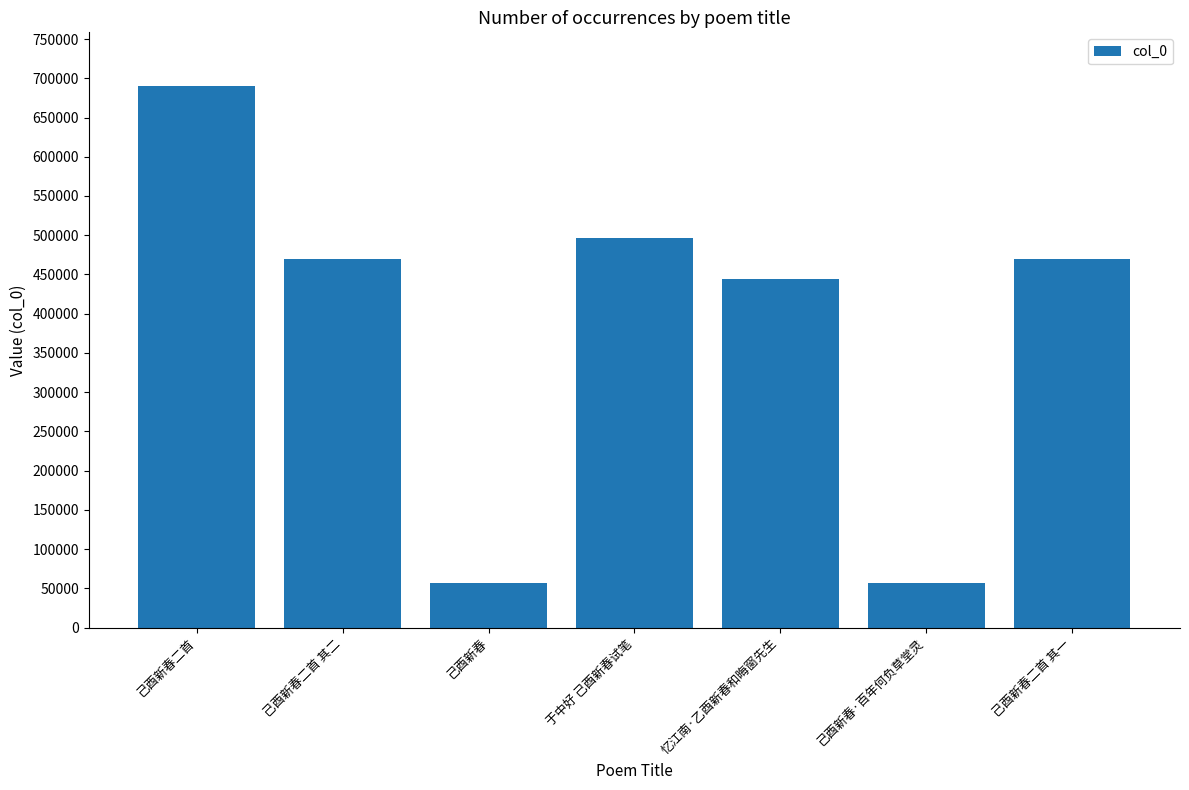

Which has a higher value, 于中好 己酉新春试笔 or 己酉新春二首?

己酉新春二首